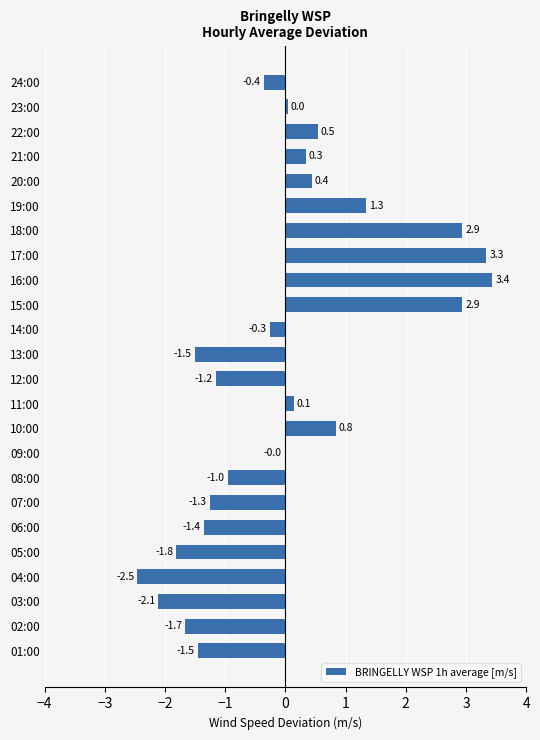

Which has a higher value, 23:00 or 18:00?

18:00